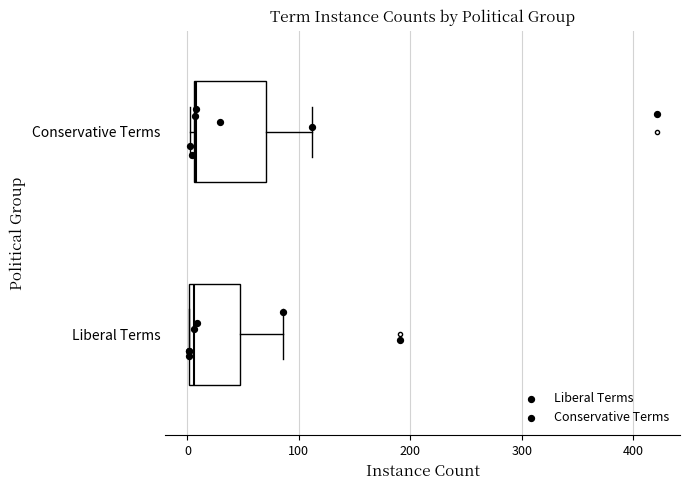

Comparing the boxes themselves (not the whiskers), which one is the widest?

Conservative Terms